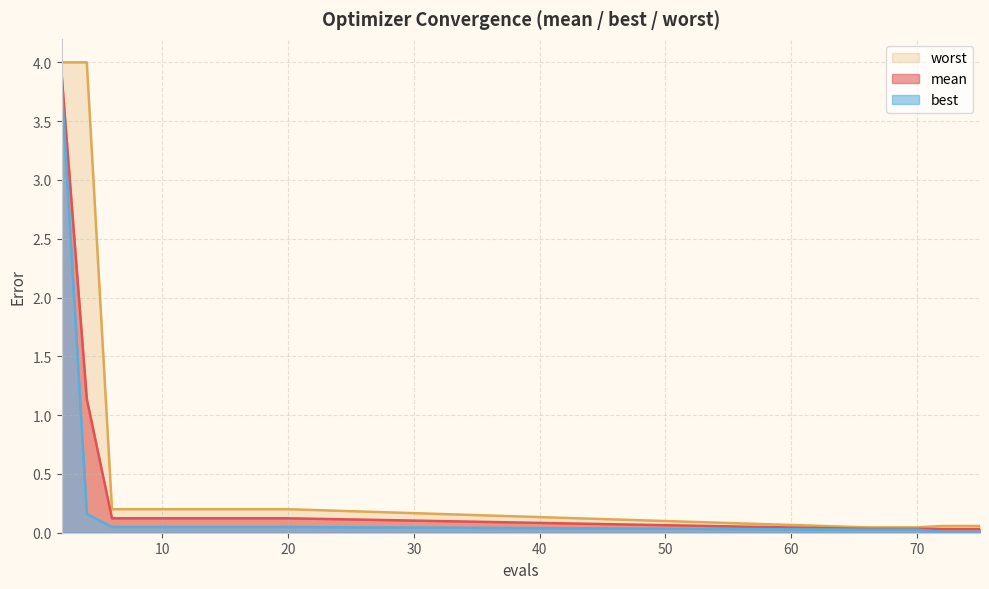

Reading left to right, what are all the values shown in this chart?

mean: 3.9	1.1	0.1	0.1	0.1	0.1	0.1	0.1	0.1	0.1	0.0	0.0	0.0	0.0	0.0	0.0
best: 3.8	0.2	0.0	0.0	0.0	0.0	0.0	0.0	0.0	0.0	0.0	0.0	0.0	0.0	0.0	0.0
worst: 4.0	4.0	0.2	0.2	0.2	0.2	0.2	0.2	0.2	0.2	0.0	0.0	0.0	0.1	0.1	0.1